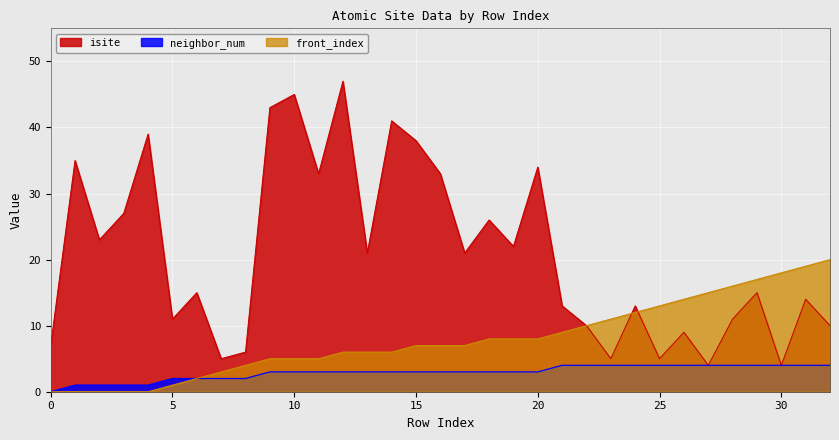

Reading left to right, list all the values displayed in this chart.

isite: 0=7	1=35	2=23	3=27	4=39	5=11	6=15	7=5	8=6	9=43	10=45	11=33	12=47	13=21	14=41	15=38	16=33	17=21	18=26	19=22	20=34	21=13	22=10	23=5	24=13	25=5	26=9	27=4	28=11	29=15	30=4	31=14	32=10
neighbor_num: 0=0	1=1	2=1	3=1	4=1	5=2	6=2	7=2	8=2	9=3	10=3	11=3	12=3	13=3	14=3	15=3	16=3	17=3	18=3	19=3	20=3	21=4	22=4	23=4	24=4	25=4	26=4	27=4	28=4	29=4	30=4	31=4	32=4
front_index: 0=0	1=0	2=0	3=0	4=0	5=1	6=2	7=3	8=4	9=5	10=5	11=5	12=6	13=6	14=6	15=7	16=7	17=7	18=8	19=8	20=8	21=9	22=10	23=11	24=12	25=13	26=14	27=15	28=16	29=17	30=18	31=19	32=20